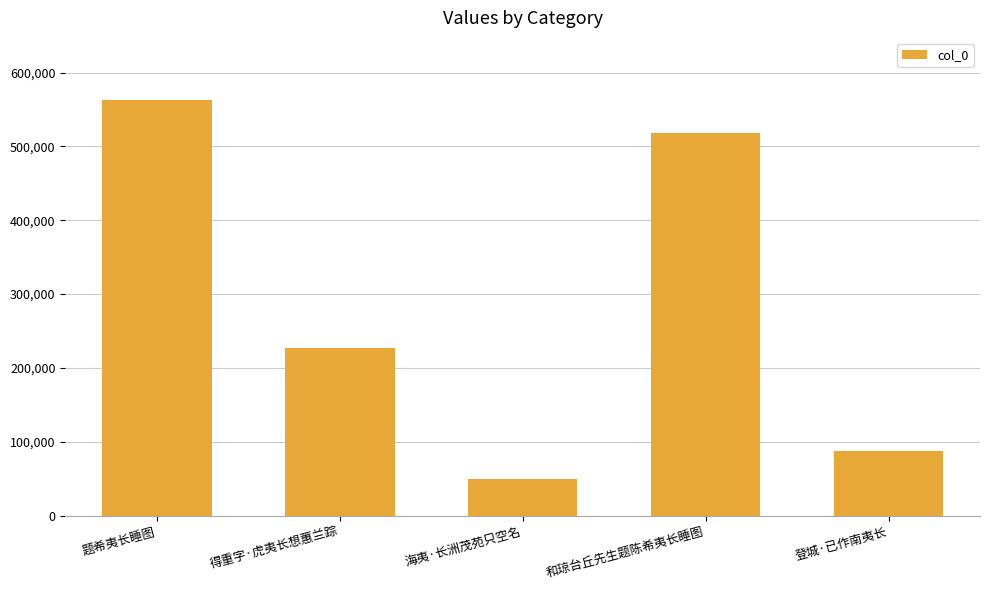

Between 登城·已作南夷长 and 题希夷长睡图, which is larger?

题希夷长睡图